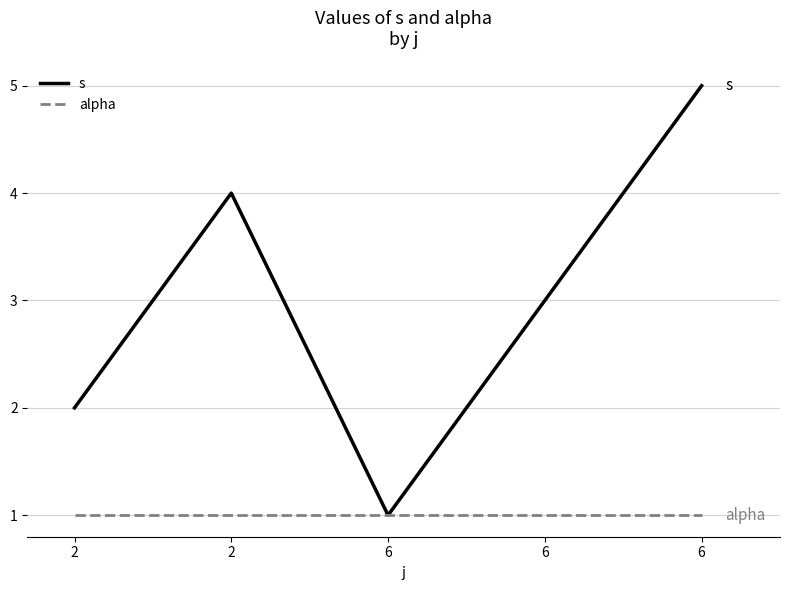

At which label is alpha closest to 1?

2